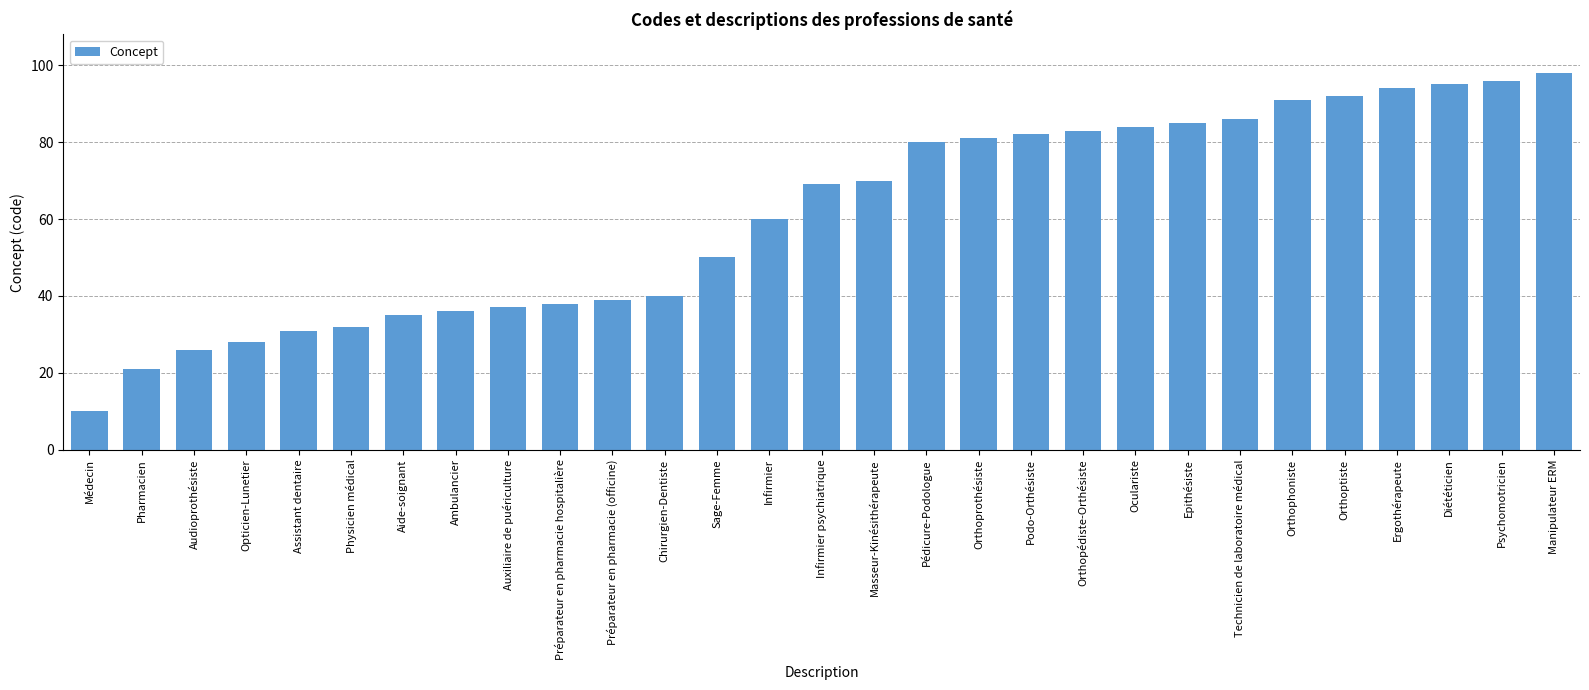

Reading left to right, list all the values displayed in this chart.

10	21	26	28	31	32	35	36	37	38	39	40	50	60	69	70	80	81	82	83	84	85	86	91	92	94	95	96	98